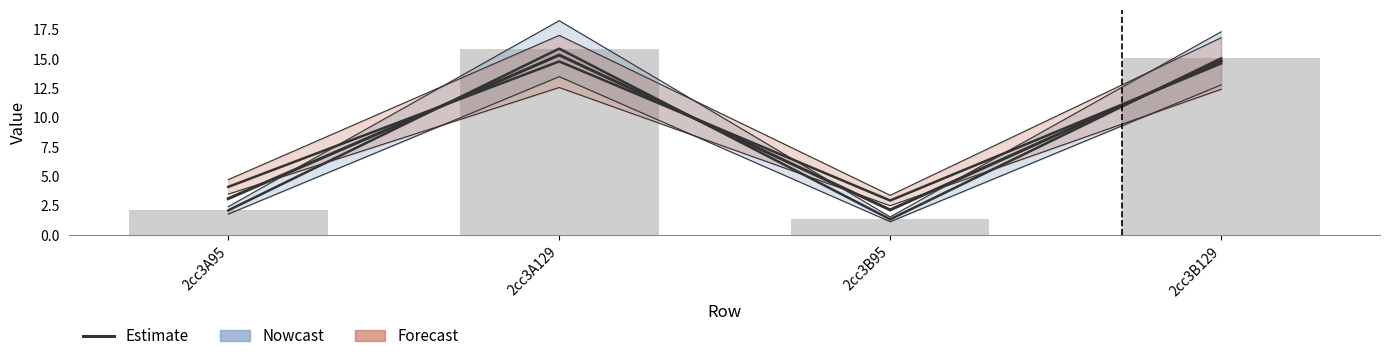

How many values exceed 14?

2